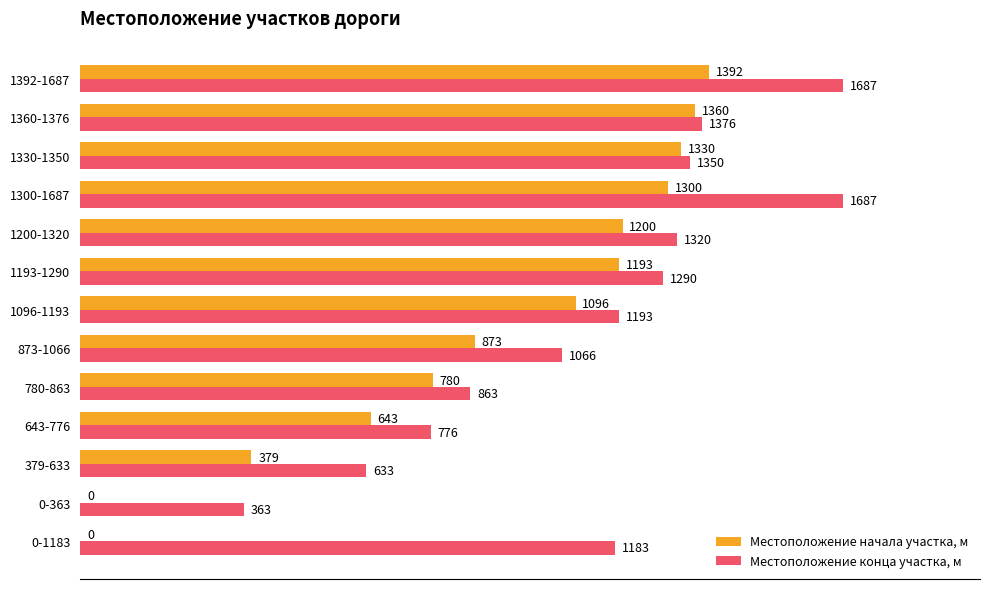

The Местоположение начала участка, м series shows 1970 at 1360-1376. True or false?

False